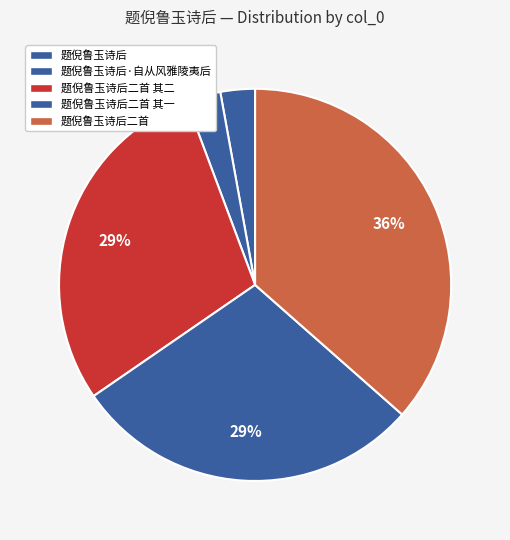

Between 题倪鲁玉诗后 and 题倪鲁玉诗后二首 其二, which is larger?

题倪鲁玉诗后二首 其二